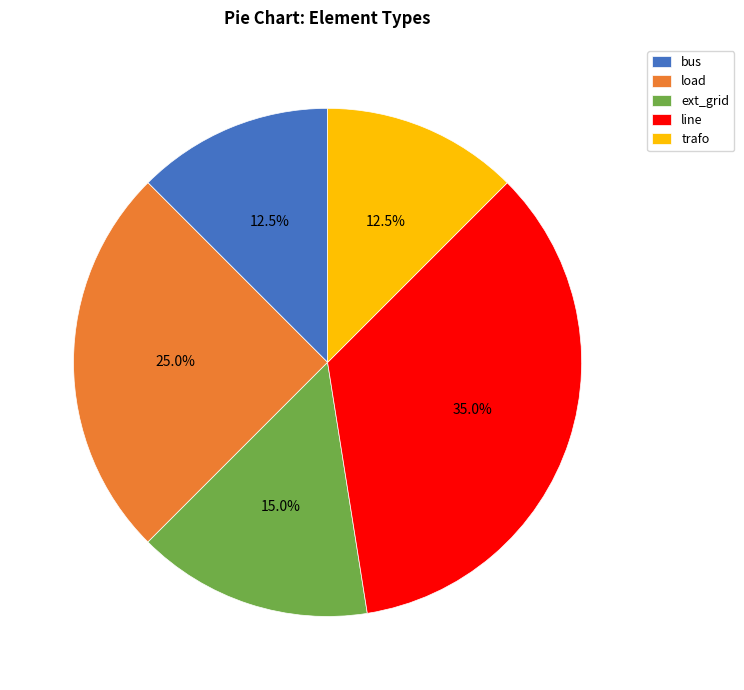

Is it true that trafo is 22% of the pie?

False